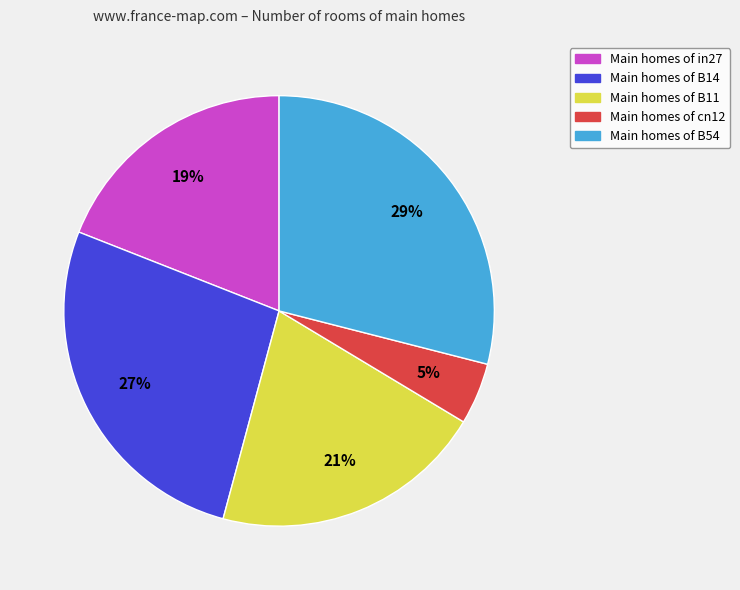

To the nearest percent, what is the average slice percentage?

20%